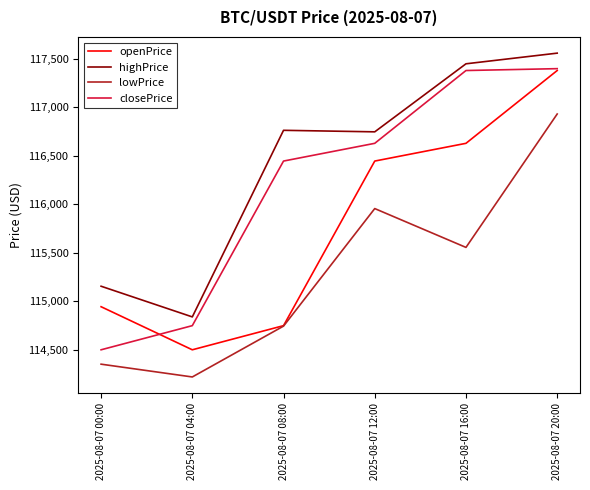

At how many categories does at least one series exceed 116355?

4